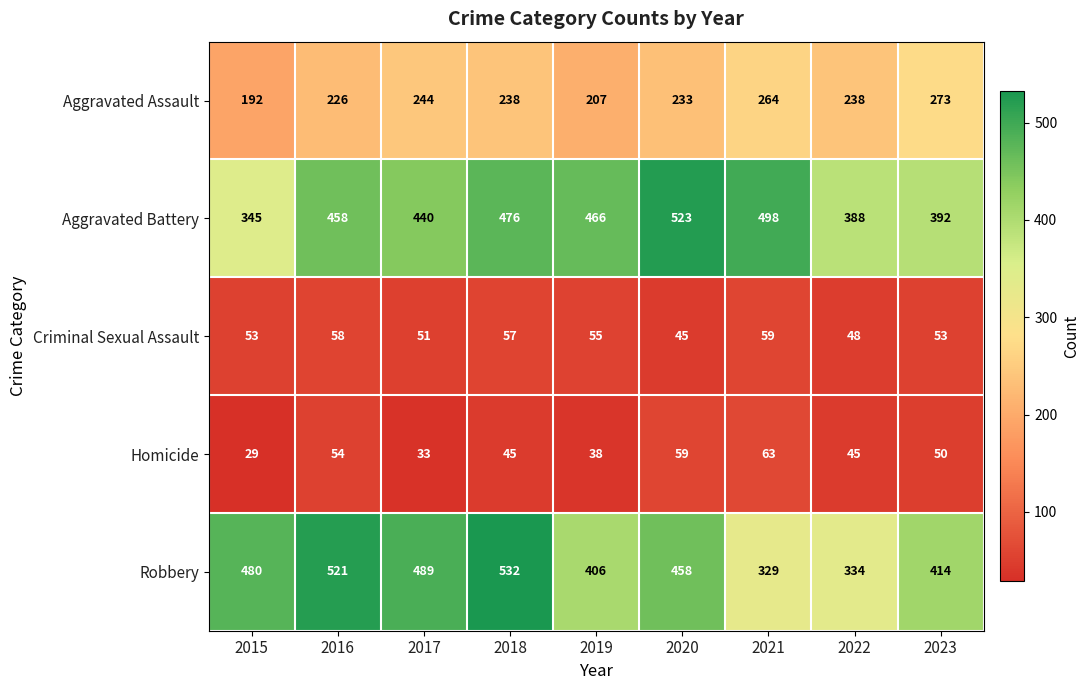

What is the difference between the second highest and second lowest values in the Aggravated Assault series?

57